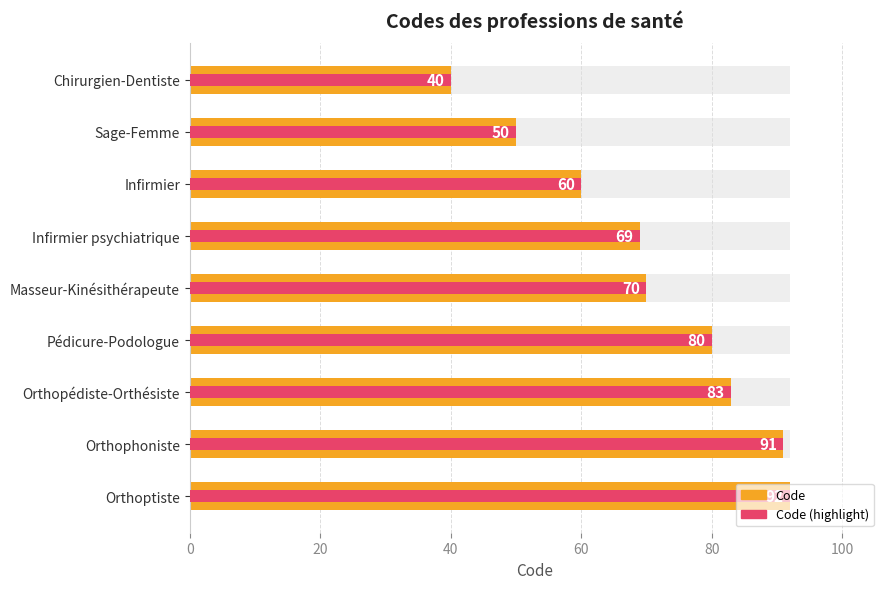

What is the difference between the Concept (highlight) values at Sage-Femme and Masseur-Kinésithérapeute?

20